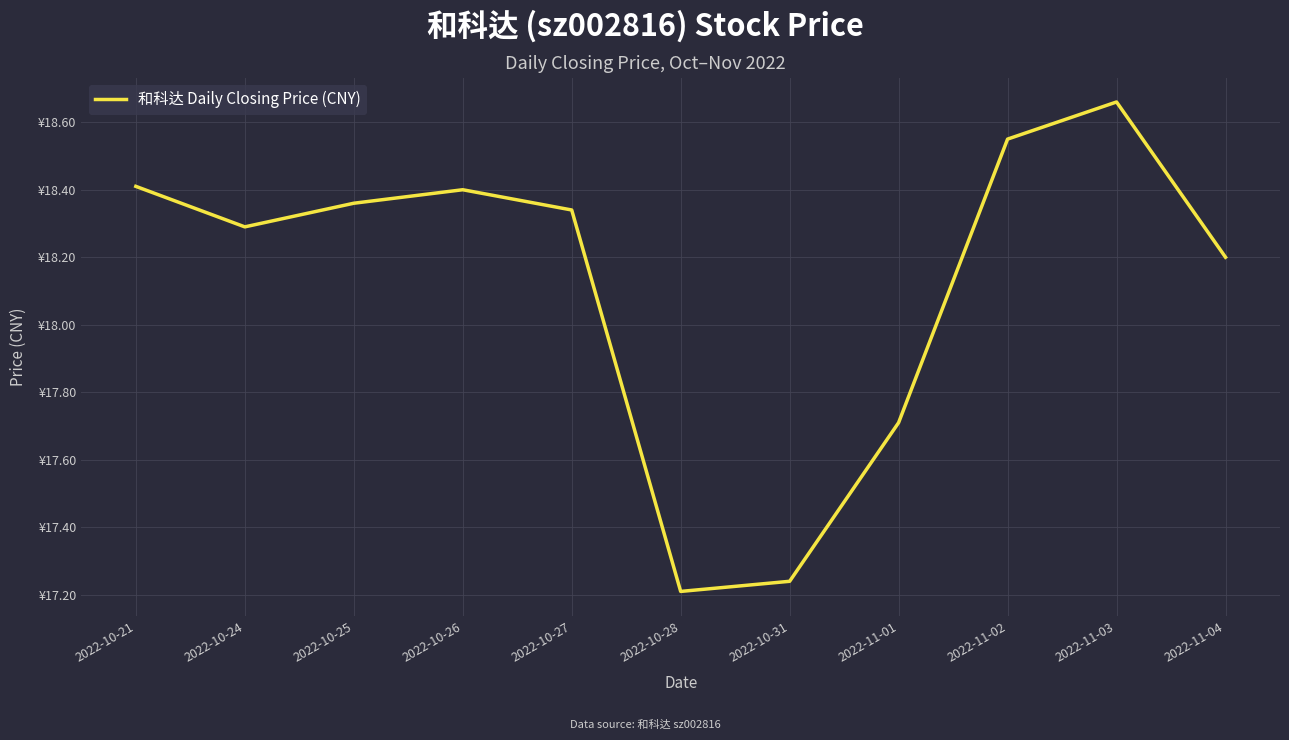

List the labels in order of value, smallest first.

2022-10-28, 2022-10-31, 2022-11-01, 2022-11-04, 2022-10-24, 2022-10-27, 2022-10-25, 2022-10-26, 2022-10-21, 2022-11-02, 2022-11-03